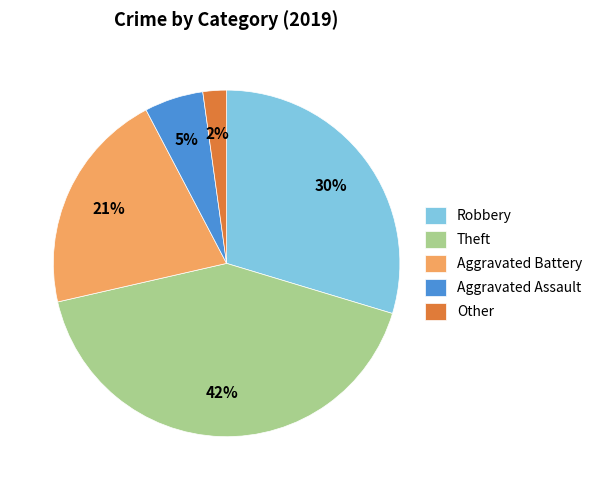

To the nearest percent, what is the difference between the largest and smallest slice percentages?

40%